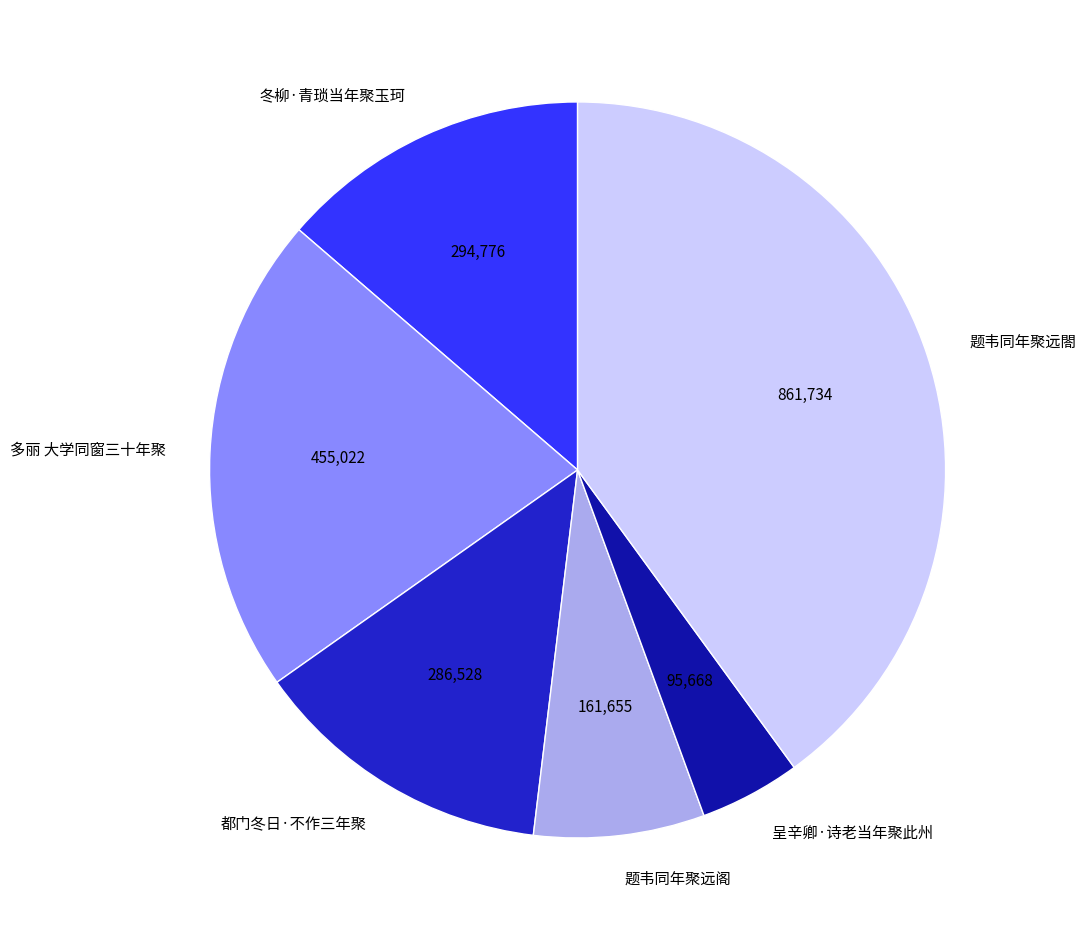

Is it true that 呈辛卿·诗老当年聚此州 is 4% of the pie?

True